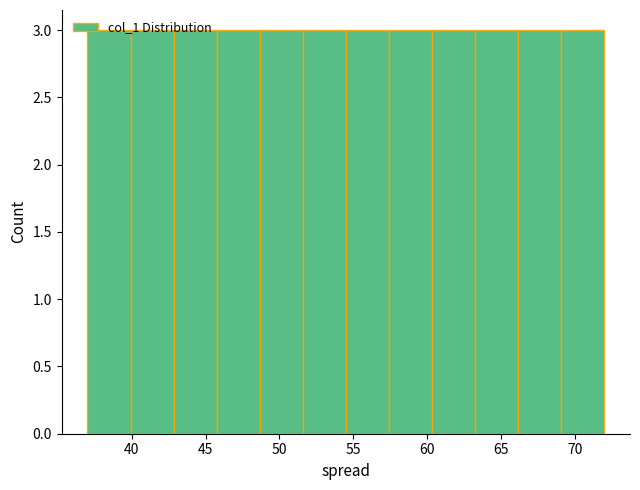

Reading left to right, transcribe this chart: for each bar, give the range it covers on the x-axis and its height. Neither the bar edges nor the heights are printed on the chart, so give them approximately, as read against the axes.

37.0 to 40.0: 3
40.0 to 43.0: 3
43.0 to 46.0: 3
46.0 to 48.5: 3
48.5 to 51.5: 3
51.5 to 54.5: 3
54.5 to 57.5: 3
57.5 to 60.5: 3
60.5 to 63.5: 3
63.5 to 66.0: 3
66.0 to 69.0: 3
69.0 to 72.0: 3